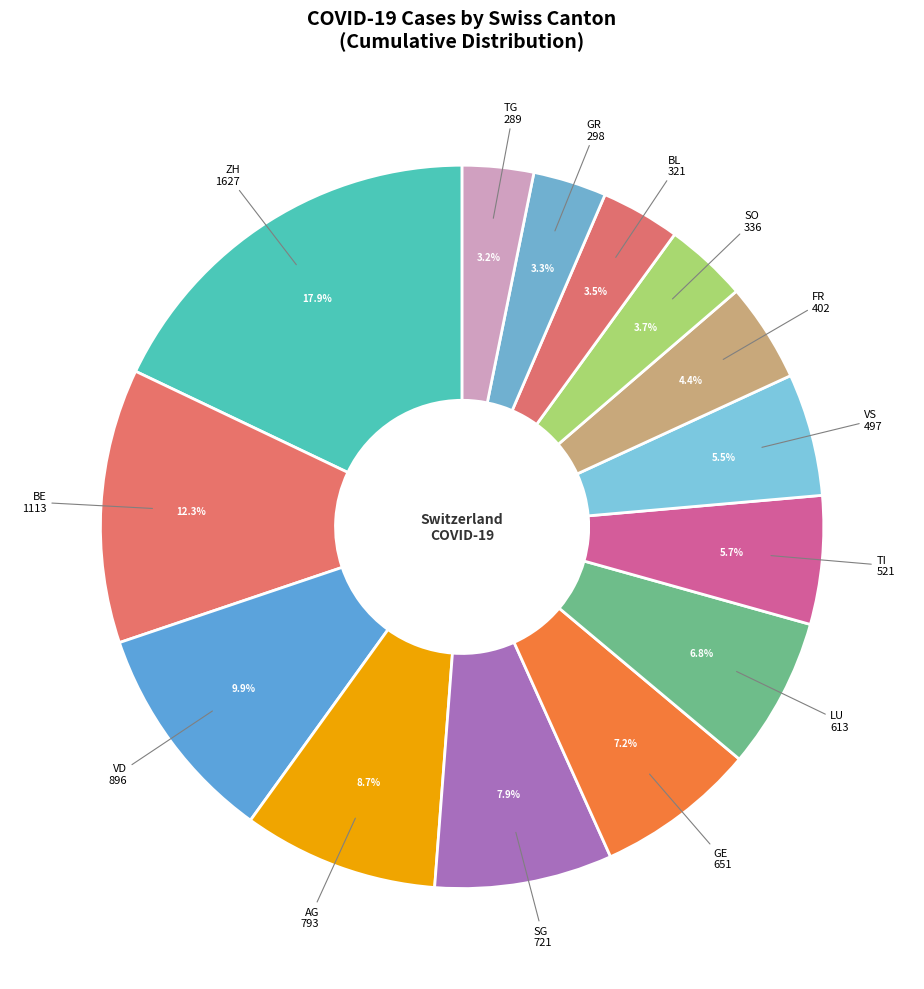

What percentage do GR and SG together represent?

11.2%